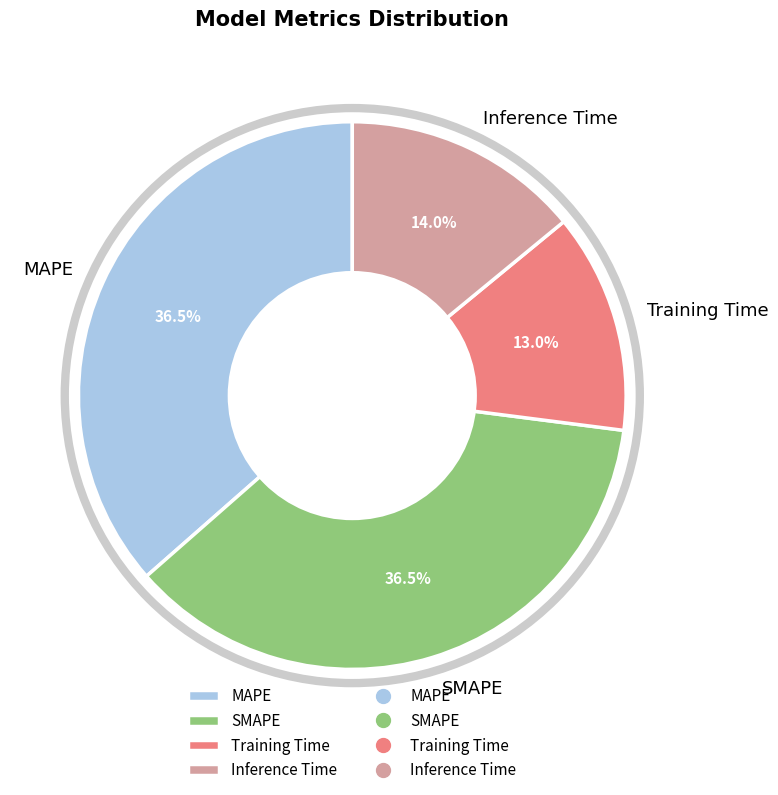

Which slice is the smallest?

Training Time